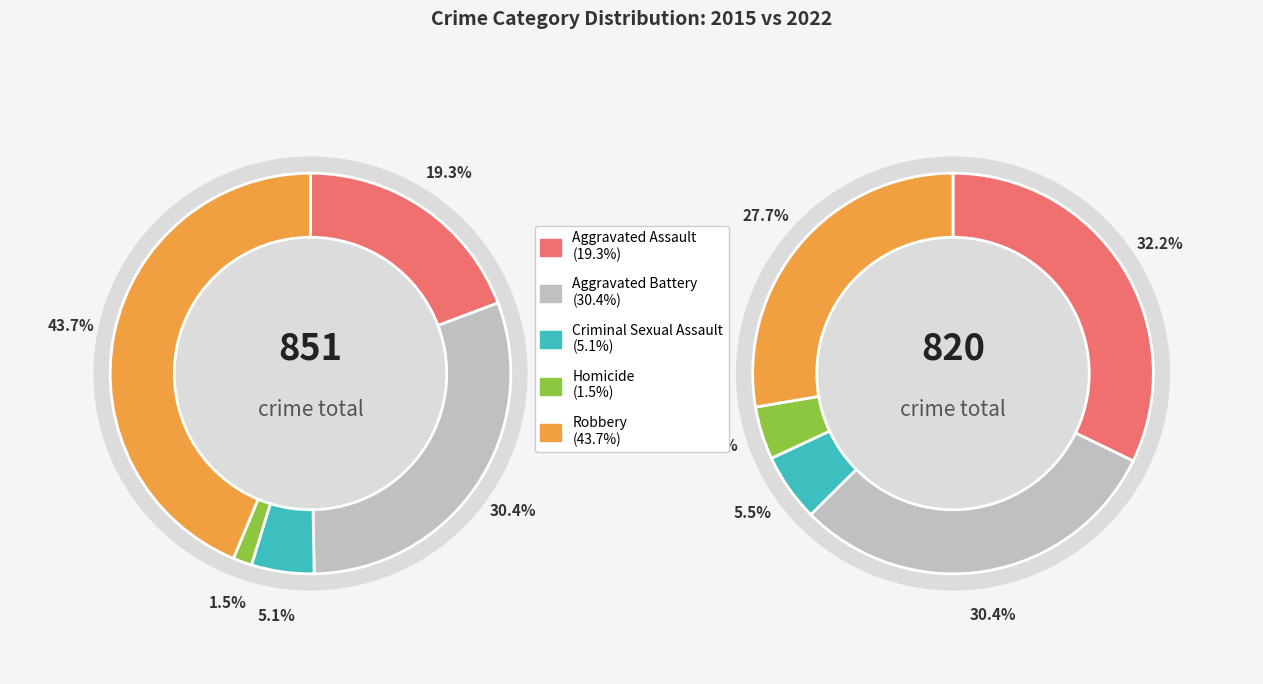

The values_2022 slice represents 38% of the pie. True or false?

False